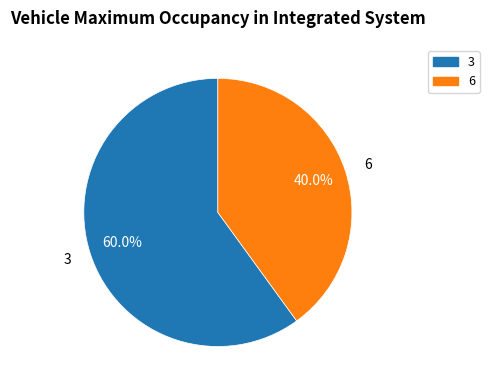

Does 6 represent more than half of the total?

No